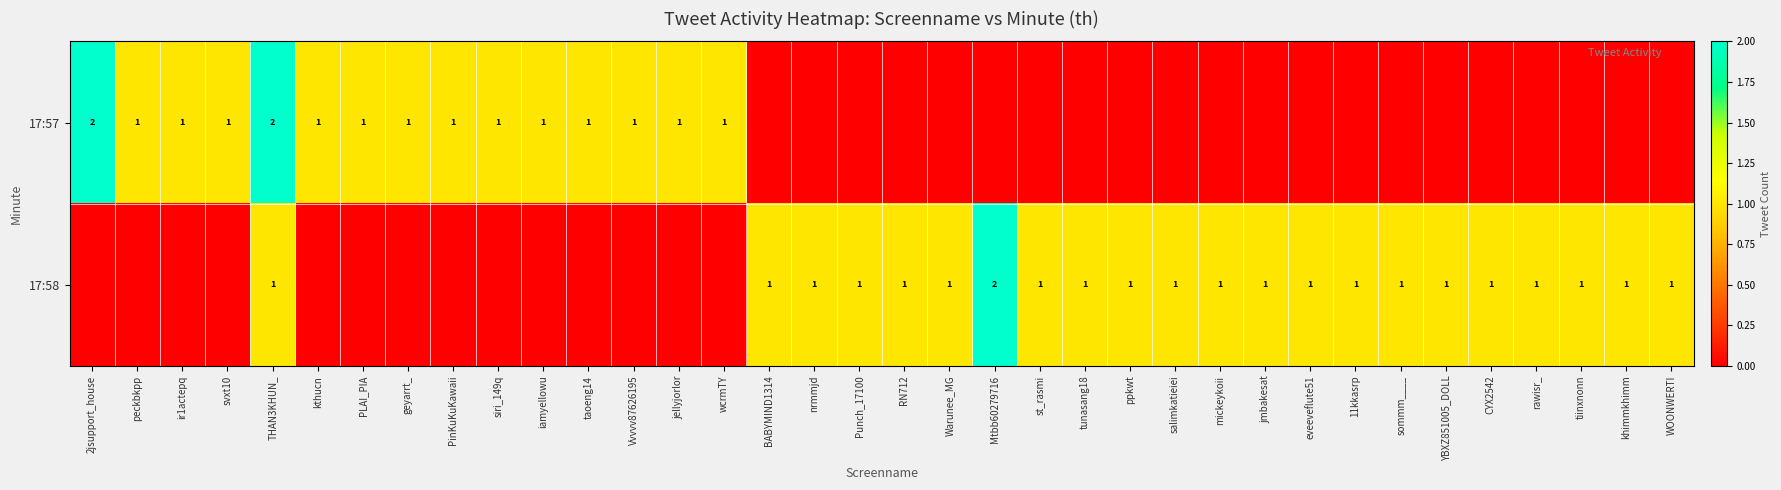

Is it true that 17:57 equals 0 at kthucn?

False